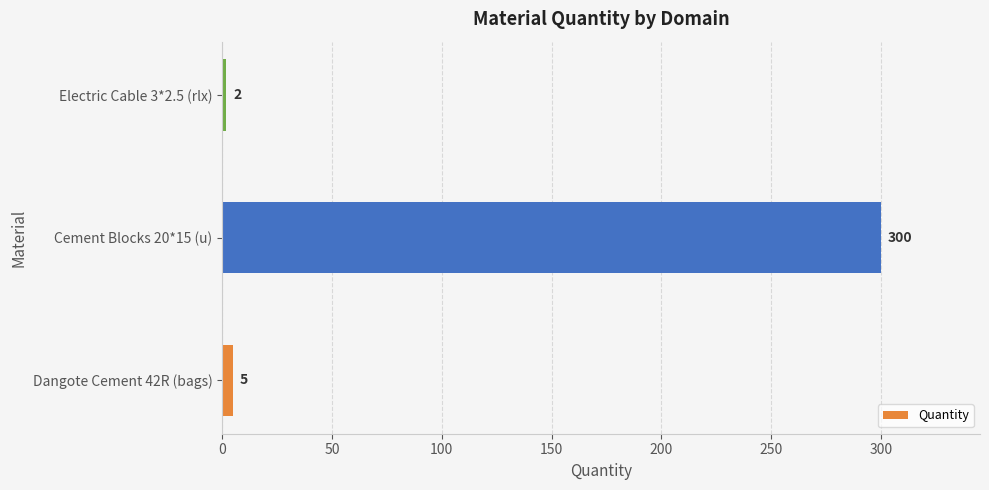

What is the smallest value displayed?

2